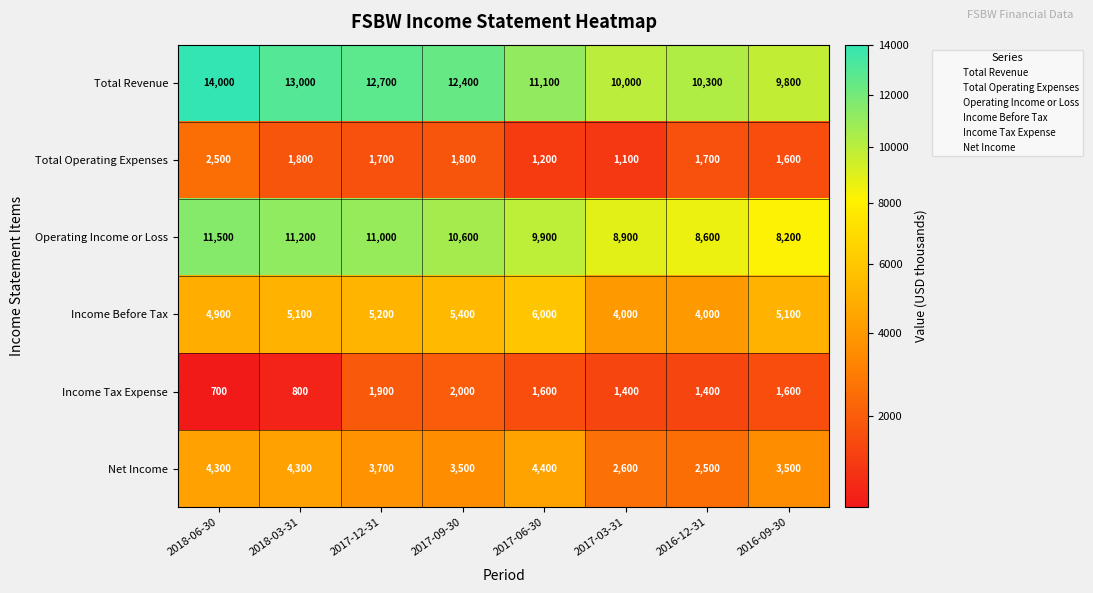

List the series in order of their peak value, highest first.

Total Revenue, Operating Income or Loss, Income Before Tax, Net Income, Total Operating Expenses, Income Tax Expense